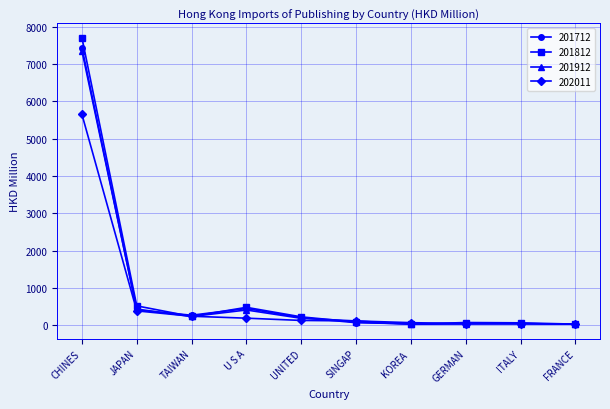

How many lines are shown in the chart?

4